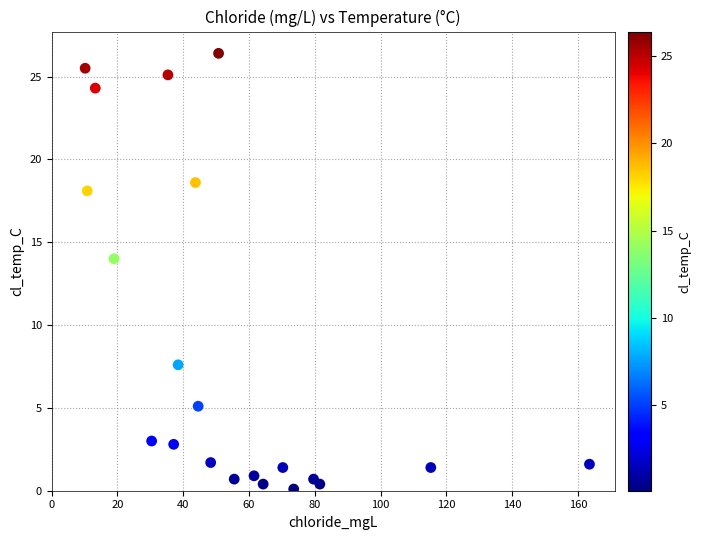

What is the range of Y values (max minus min)?

26.3